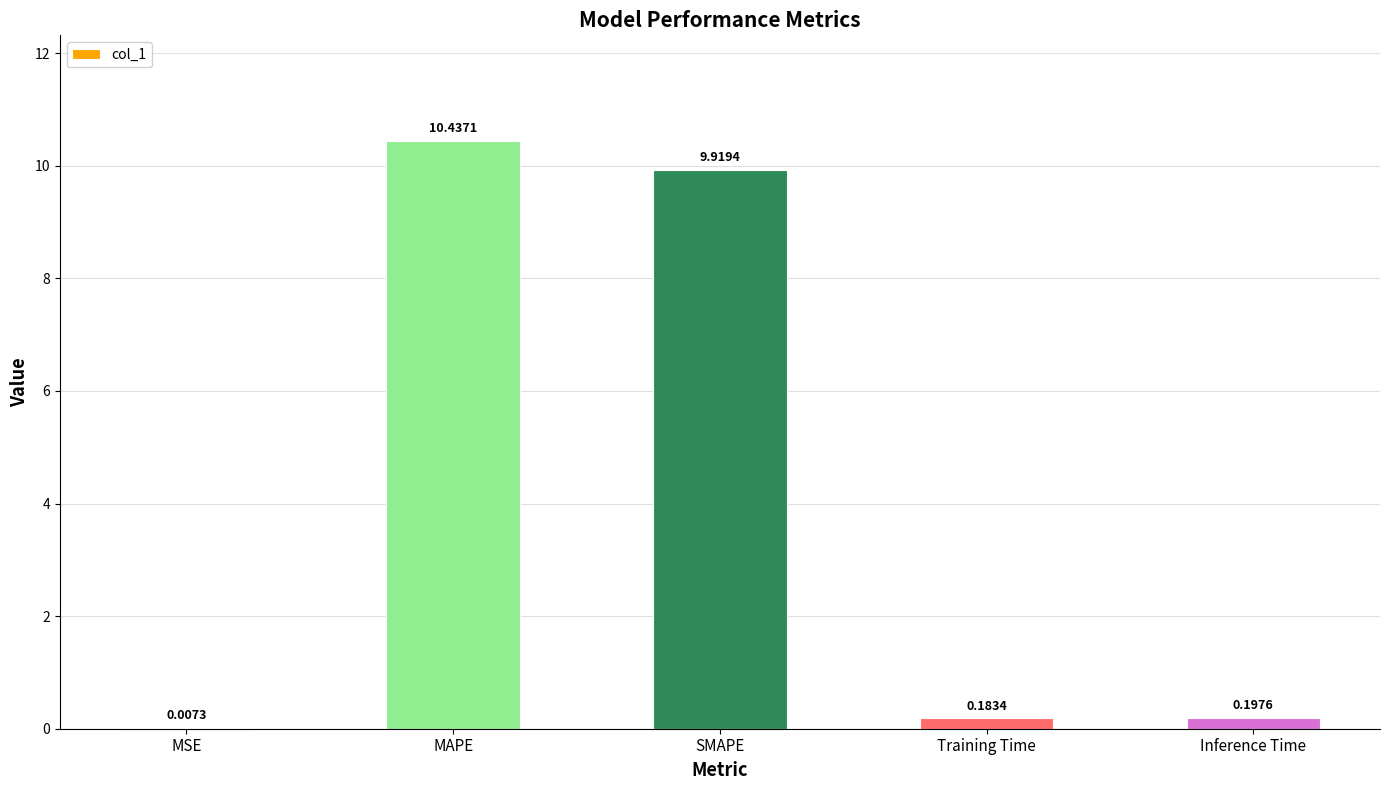

Are the bars grouped side by side (vs. stacked)?

No